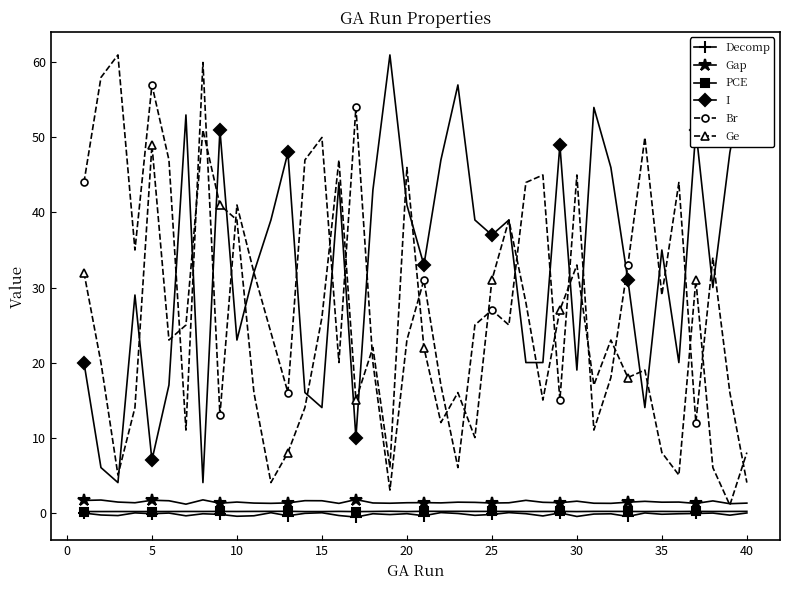

Is this an area chart (filled region under the line)?

No